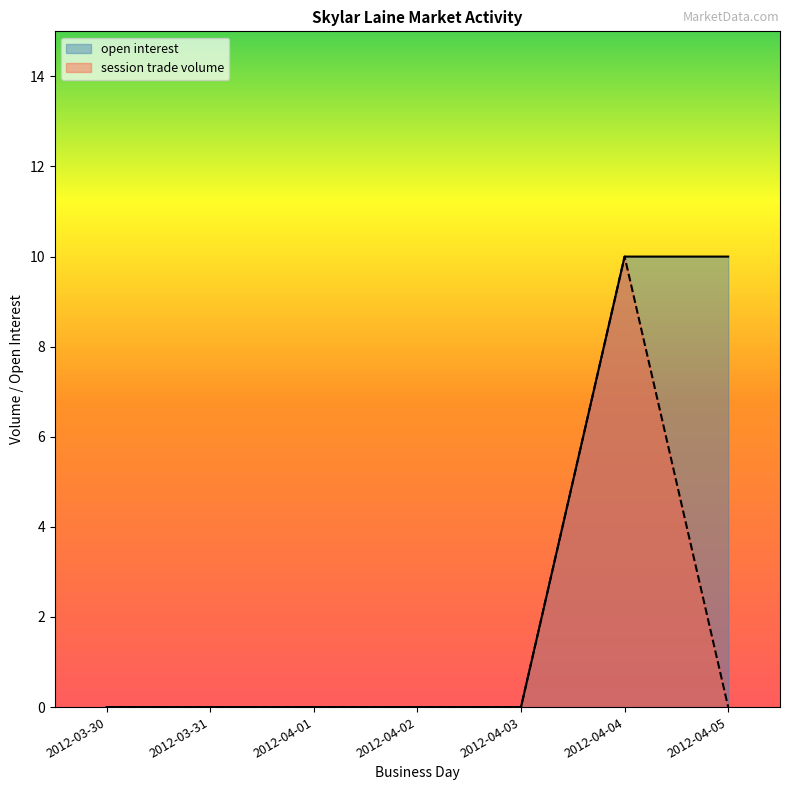

What is the label of the 5th point from the left?

2012-04-03